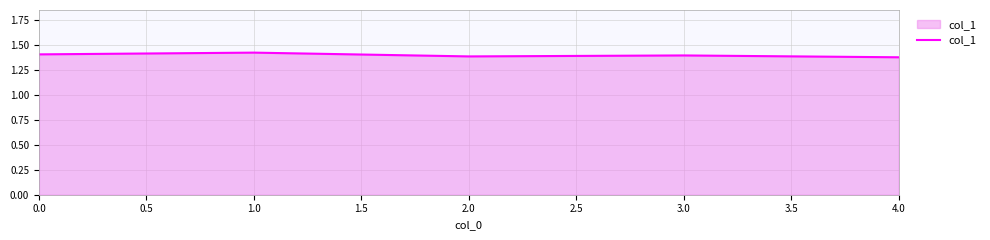

The value at 1.0 is 1.4. True or false?

True